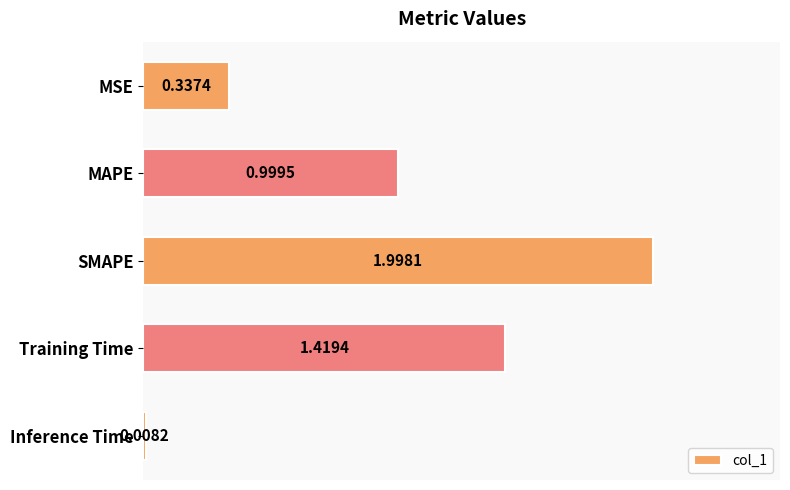

What is the label of the 2nd bar from the bottom?

Training Time